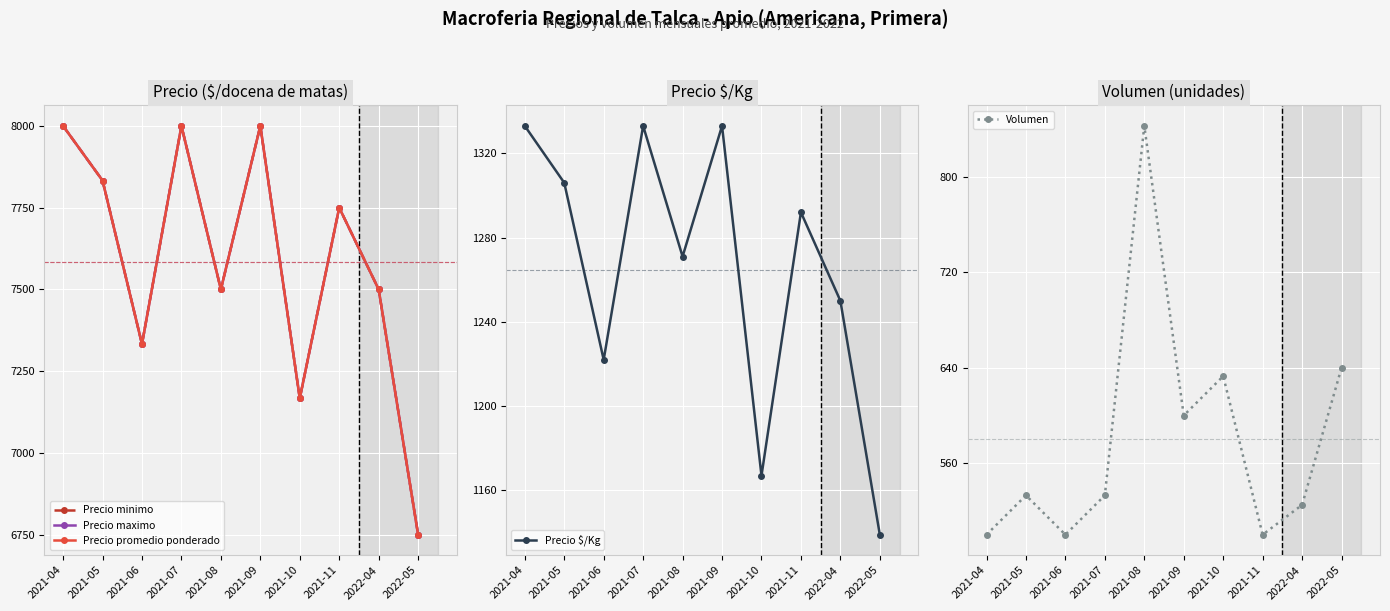

What is the difference between the highest and lowest values at 2022-05?

6110